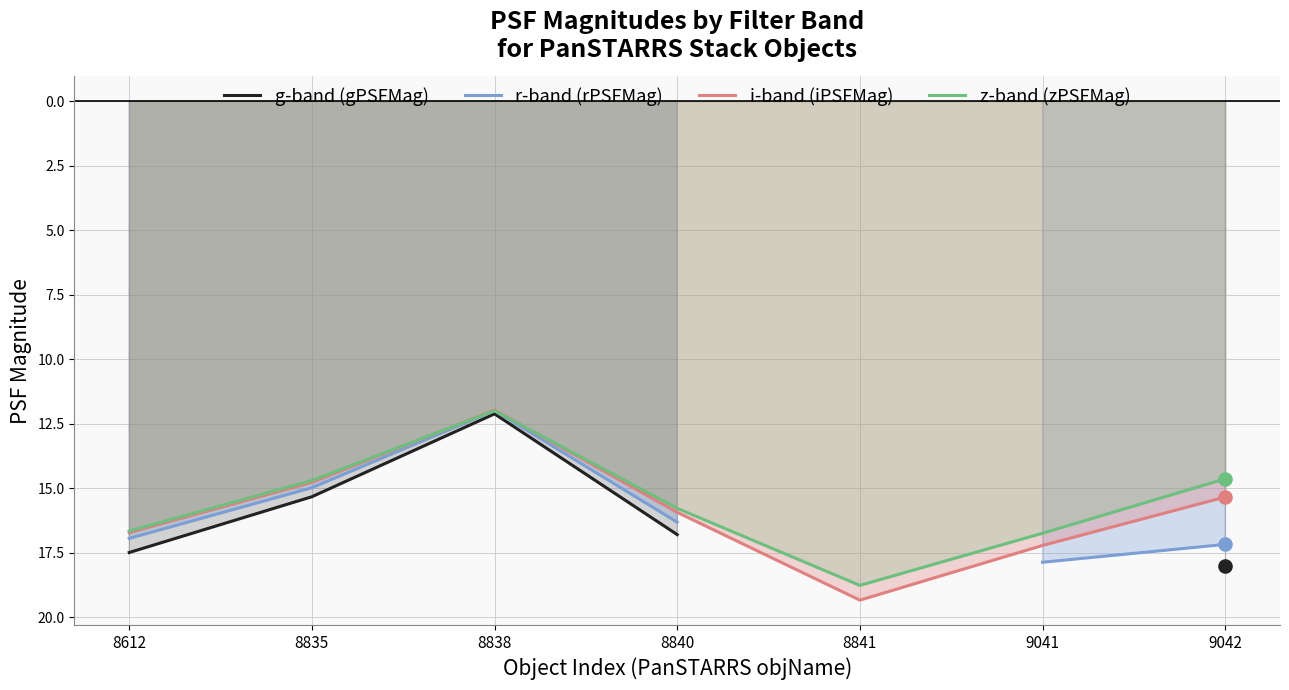

Which series contains the lowest Y value?

i-band (iPSFMag)